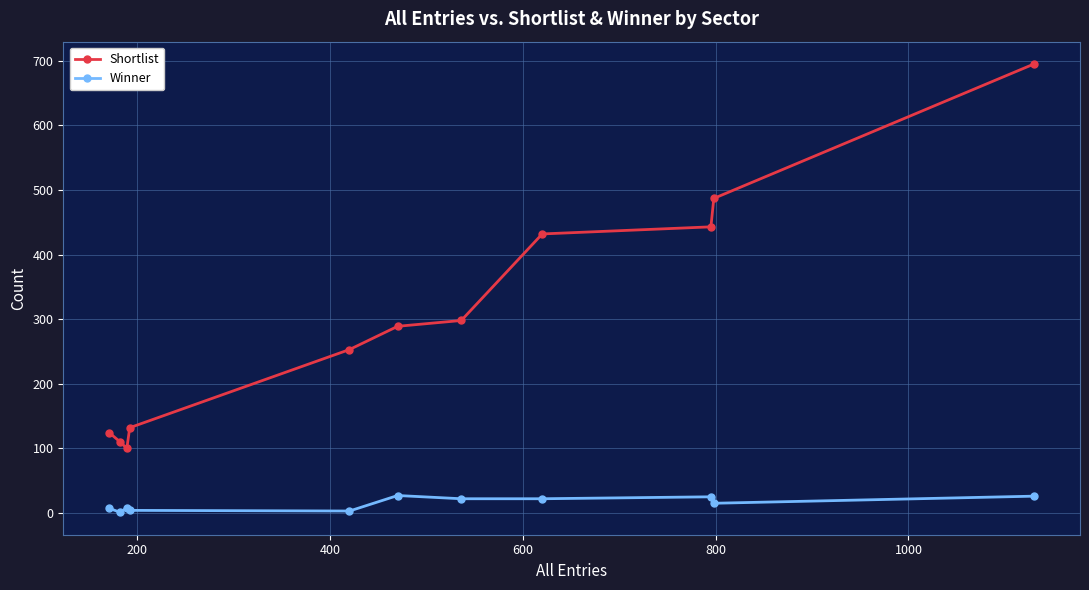

Rank the series by their average value, from lowest to highest.

Winner, Shortlist